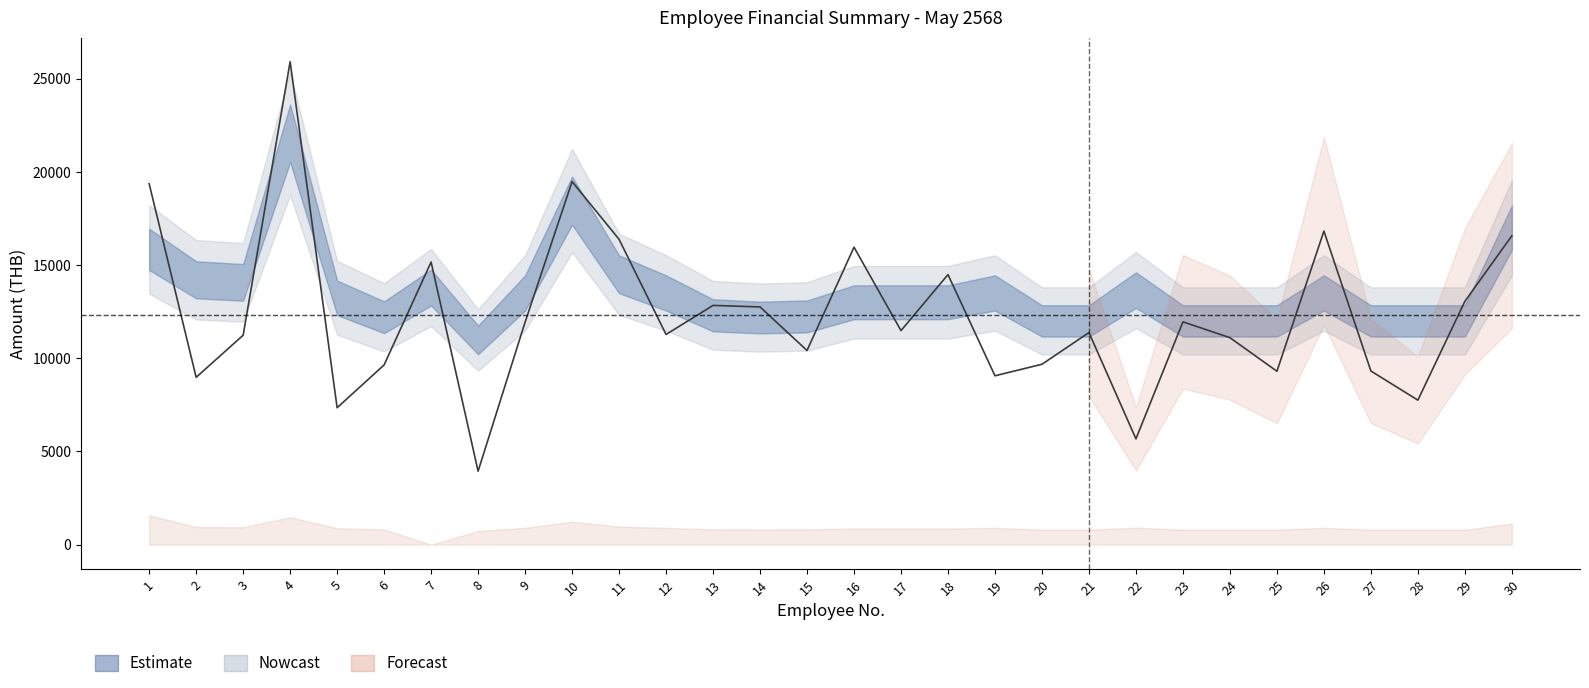

Does the chart display data point markers on the line(s)?

No